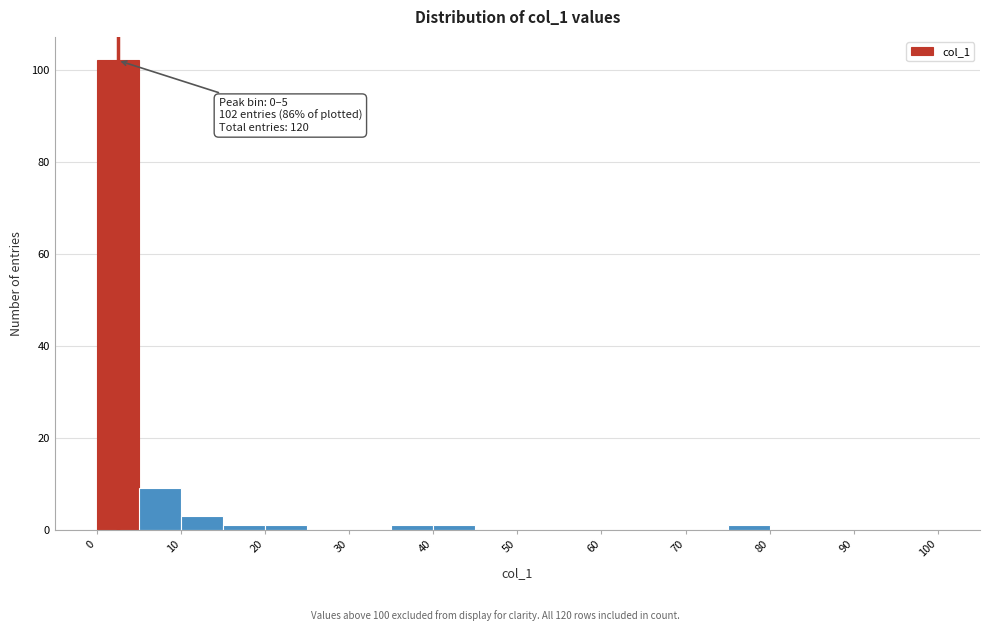

Which range on the x-axis has the tallest bar?

0 to 5